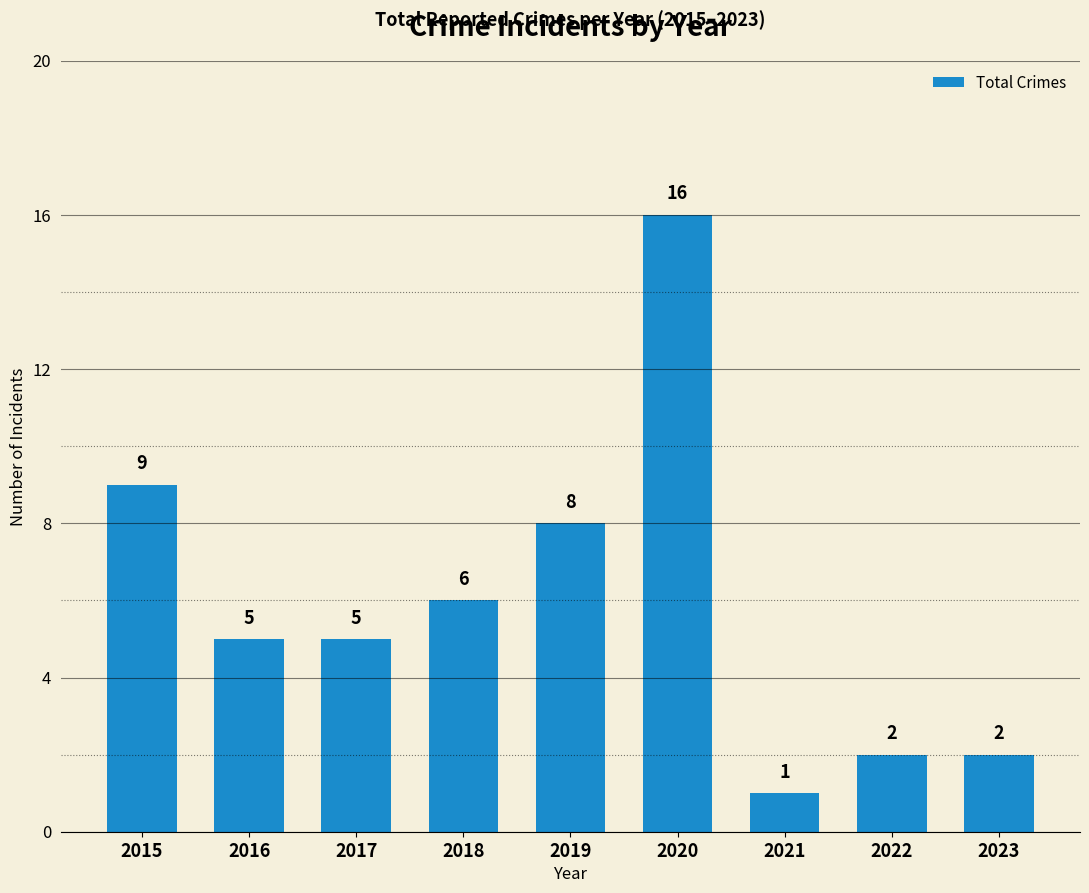

Does the chart contain stacked bars?

No